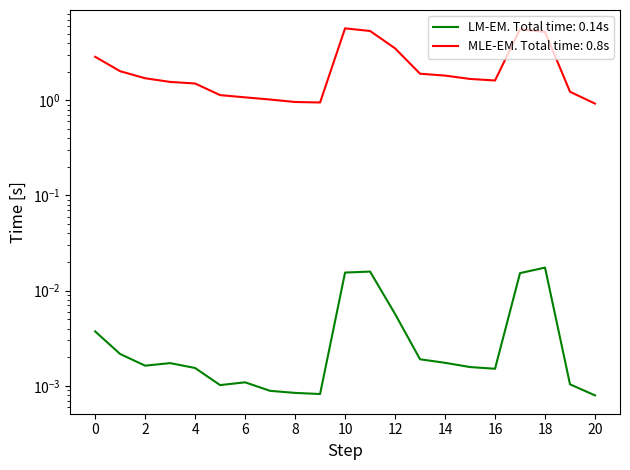

Reading left to right, what are all the values shown in this chart?

R = FWHM/E: 0.0	0.0	0.0	0.0	0.0	0.0	0.0	0.0	0.0	0.0	0.0	0.0	0.0	0.0	0.0	0.0	0.0	0.0	0.0	0.0	0.0
1/sqrt(E') (MeV)^-0.5: 2.9	2.0	1.7	1.6	1.5	1.1	1.1	1.0	1.0	0.9	5.7	5.3	3.5	1.9	1.8	1.7	1.6	5.6	5.2	1.2	0.9